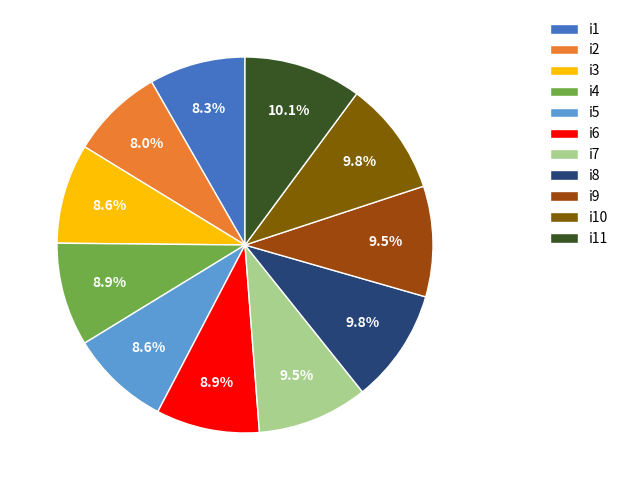

Approximately how many times larger is the value at i5 compared to i1?

1.0